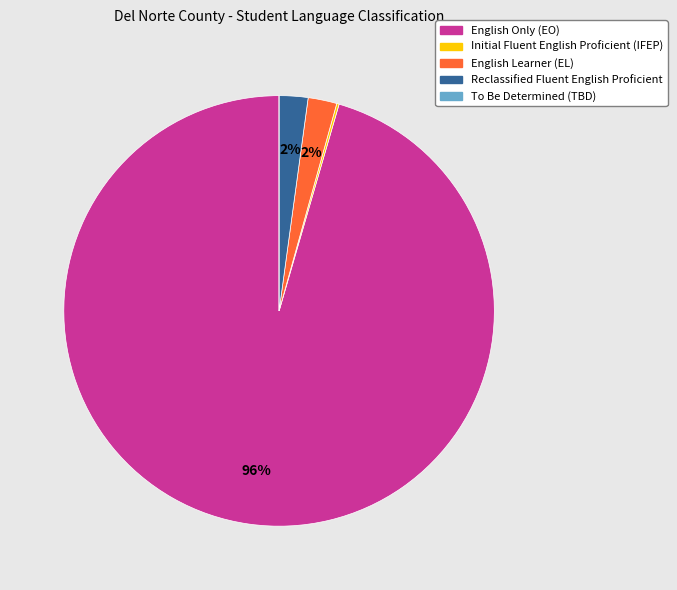

To the nearest percent, what is the average slice percentage?

20%